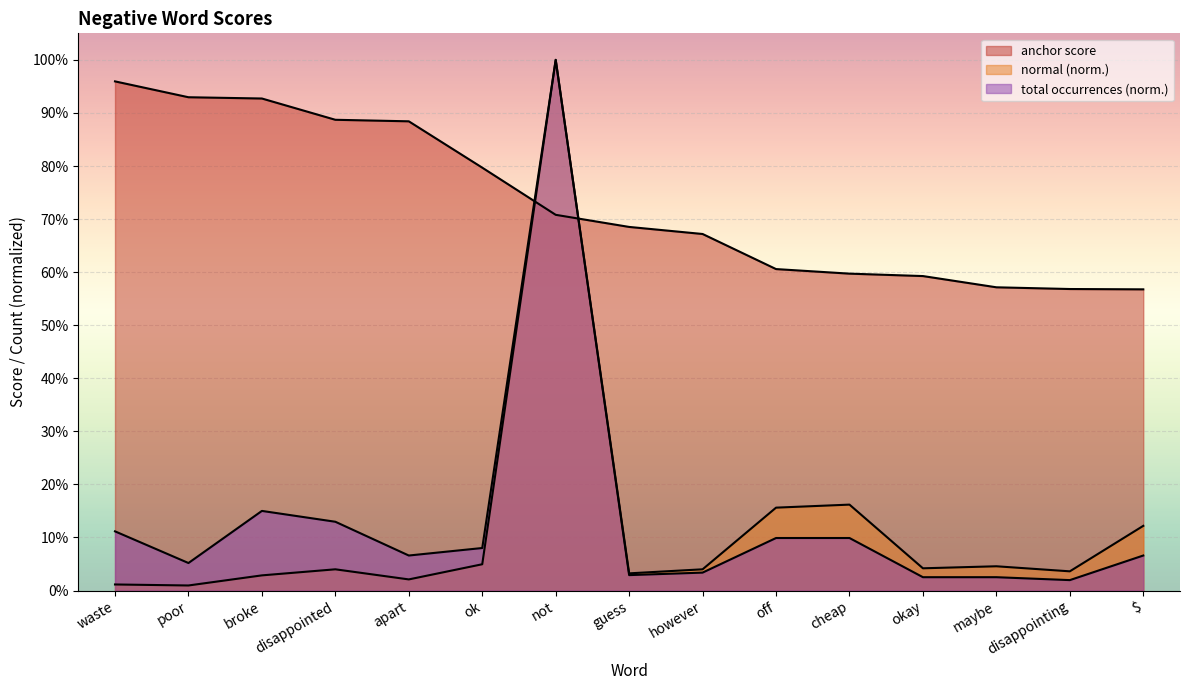

What is the label of the 8th point from the left?

guess